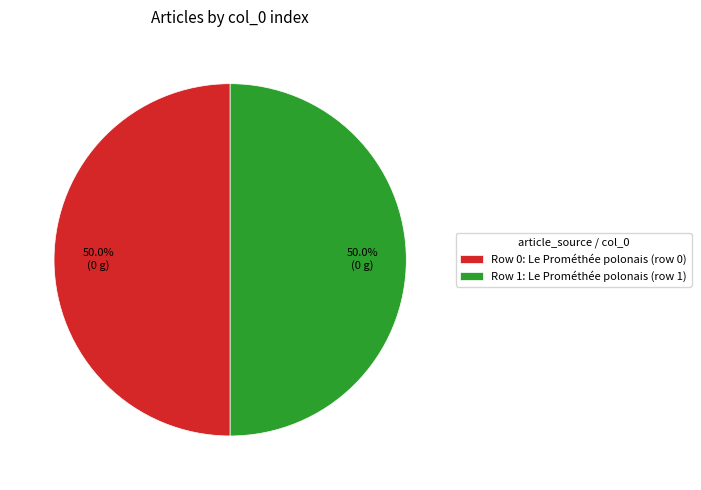

Combined, what portion of the pie is Row 0: Le Prométhée polonais (row 0) and Row 1: Le Prométhée polonais (row 1)?

100.0%